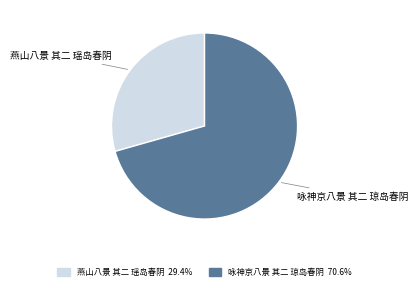

What is the largest slice in the pie chart?

咏神京八景 其二 琼岛春阴